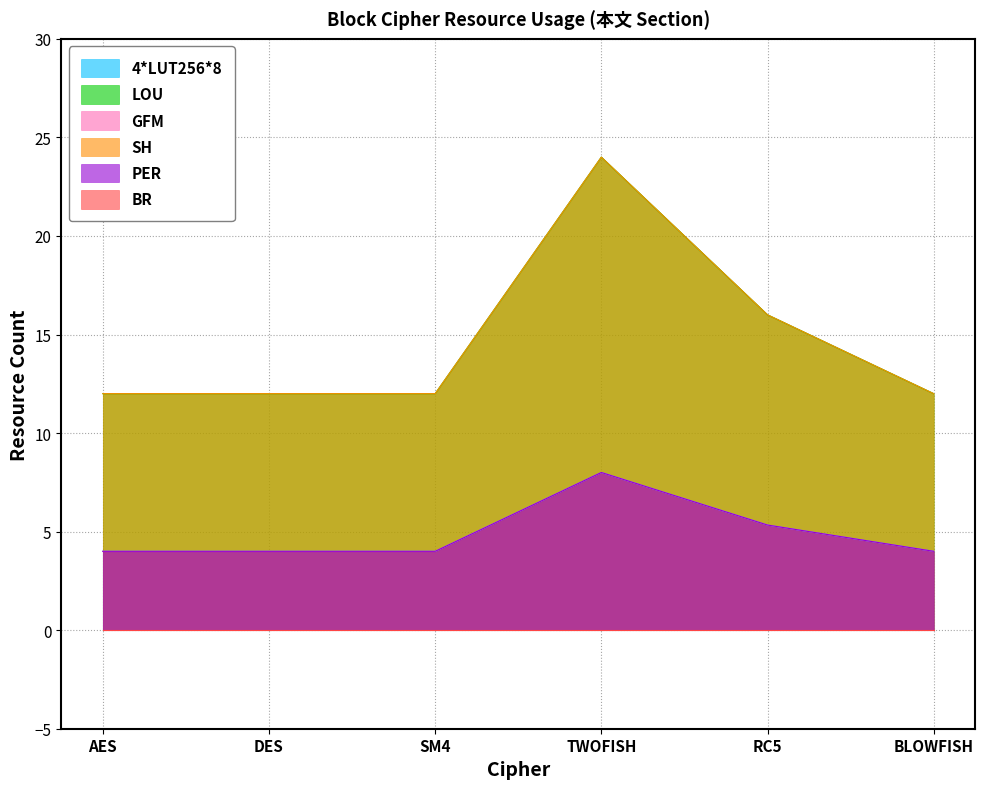

True or false: 4*LUT256*8 and LOU intersect in this chart.

False